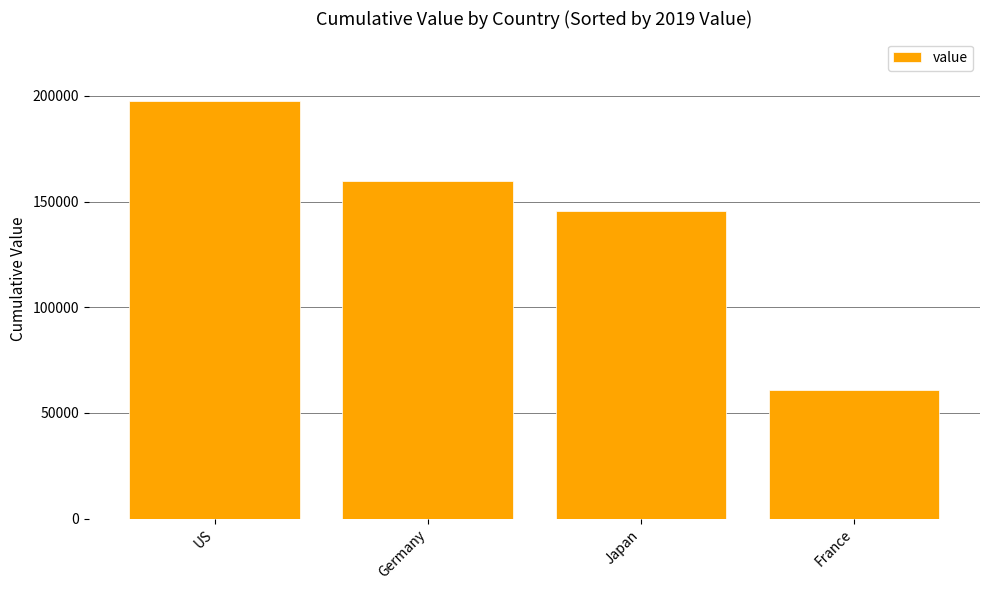

What is the minimum value shown in the chart?

60977